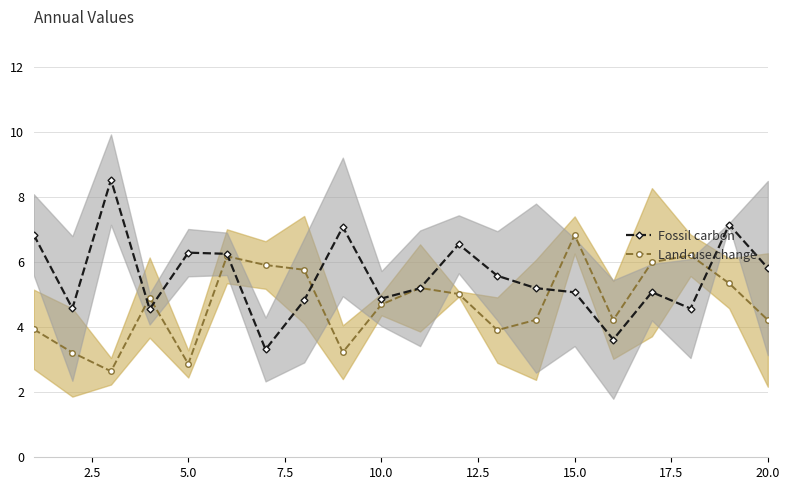

The Fossil carbon series shows 1.6 at 5.0. True or false?

False